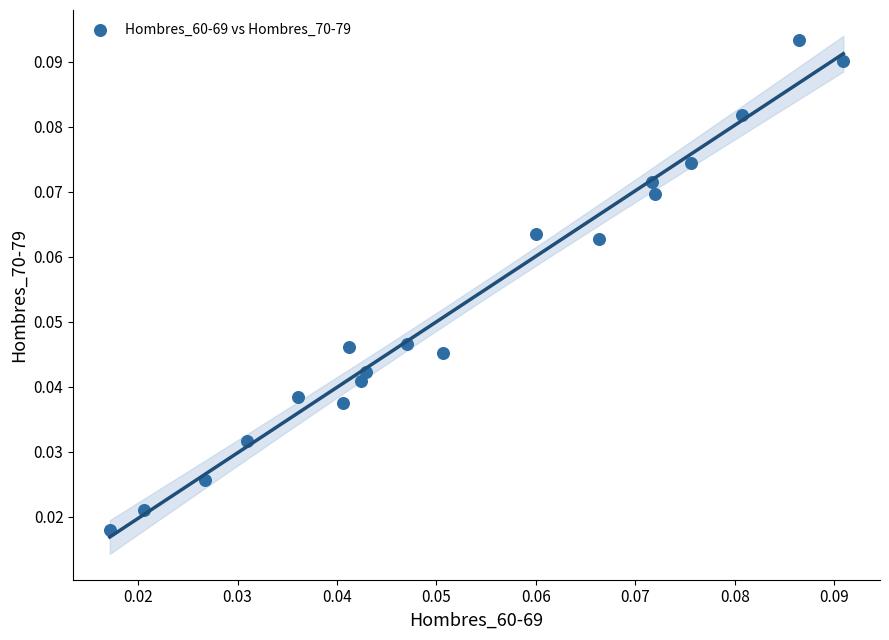

How many data points are displayed?

19